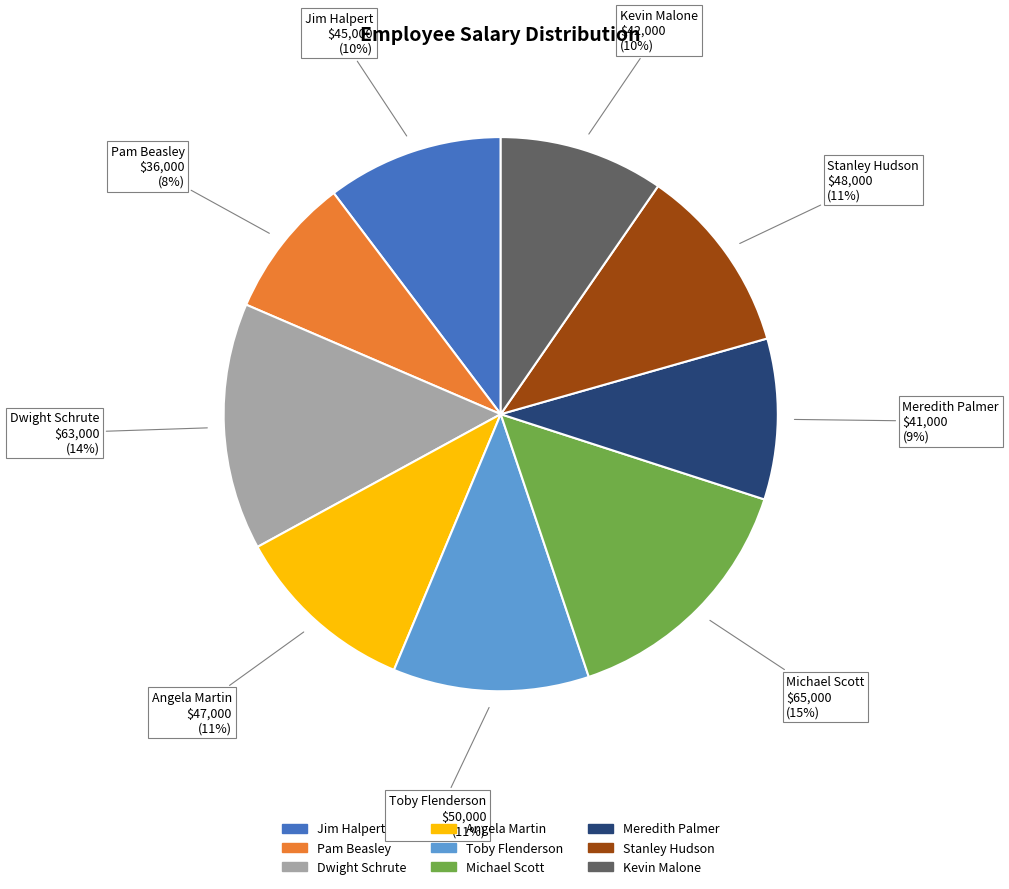

How many slices are in this pie chart?

9